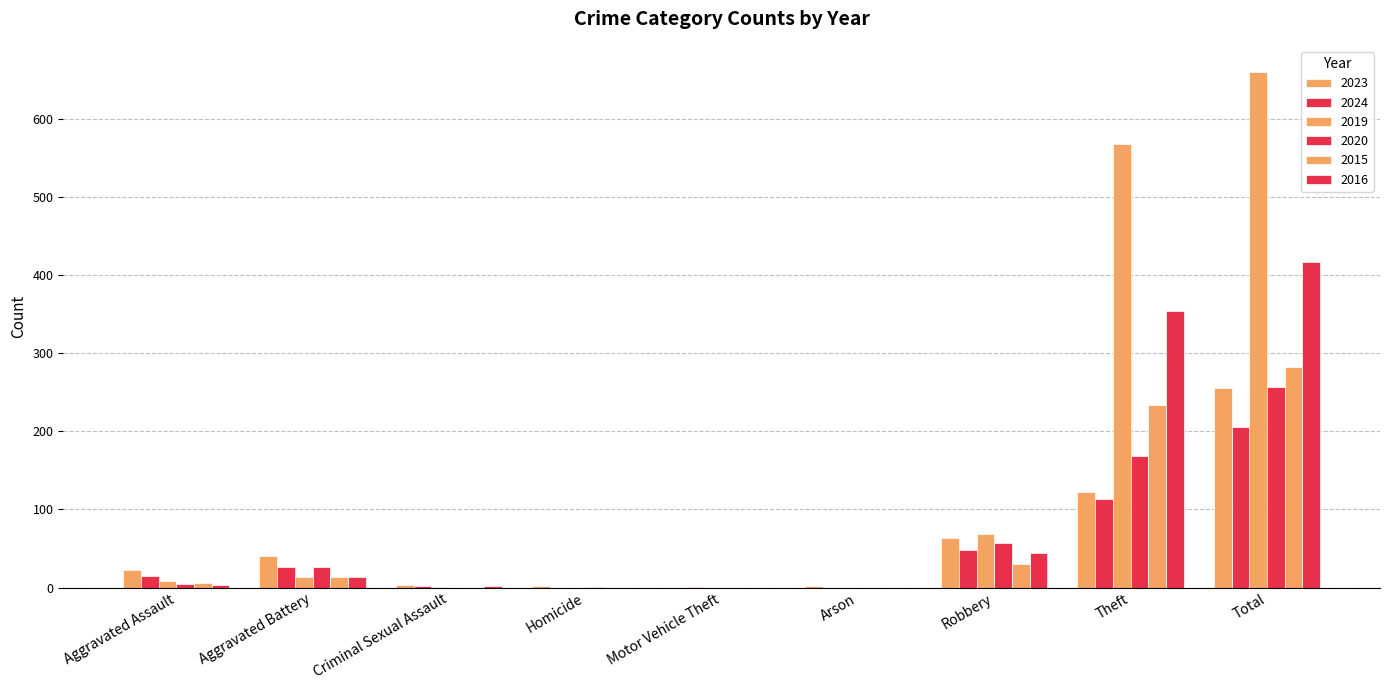

How many series are shown in this chart?

6